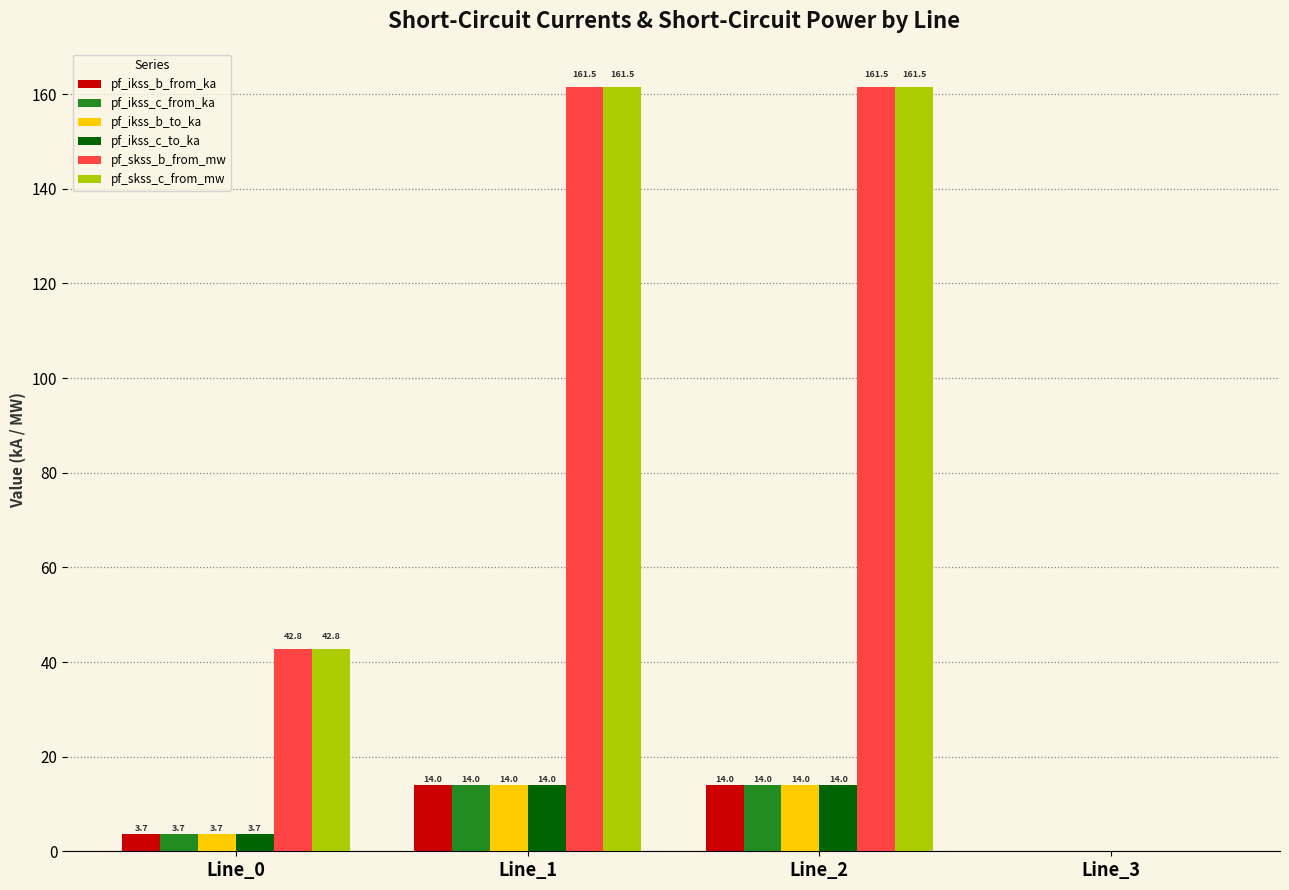

Is it true that pf_ikss_b_from_ka equals 23.3 at Line_2?

False